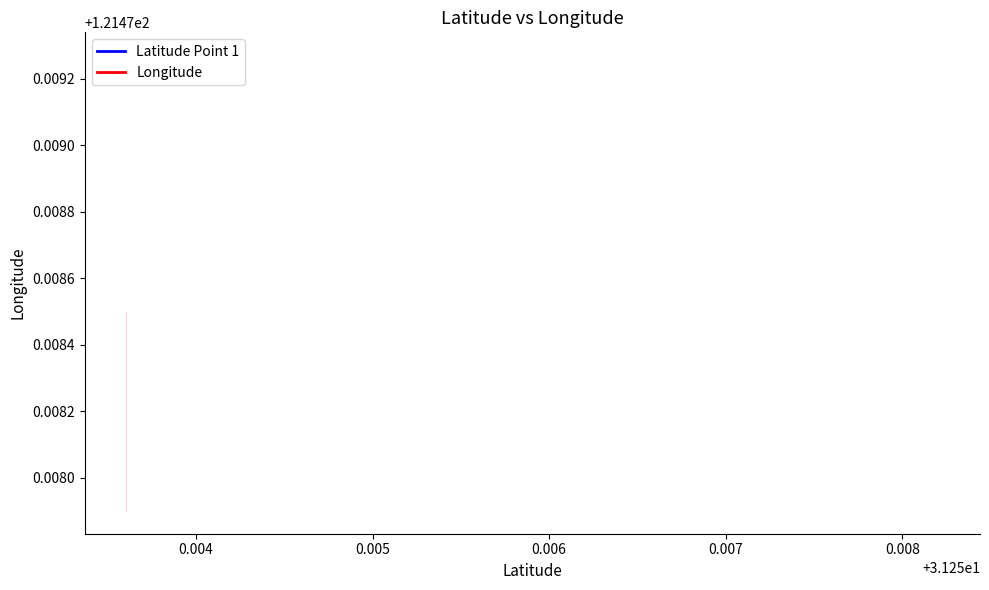

What is the approximate value at 31.253601?

121.5